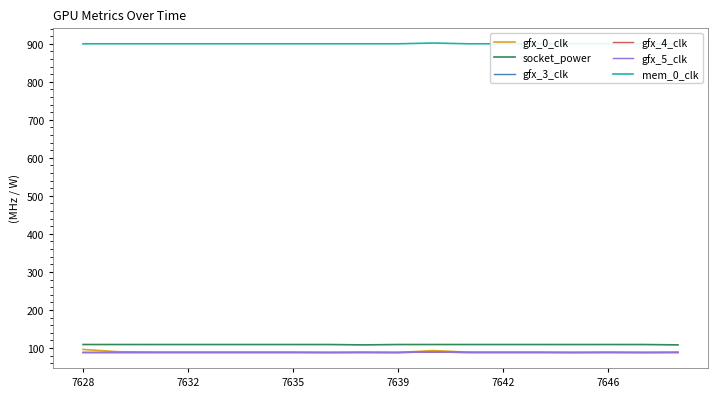

Which has a higher value, 7635 or 11?

7635